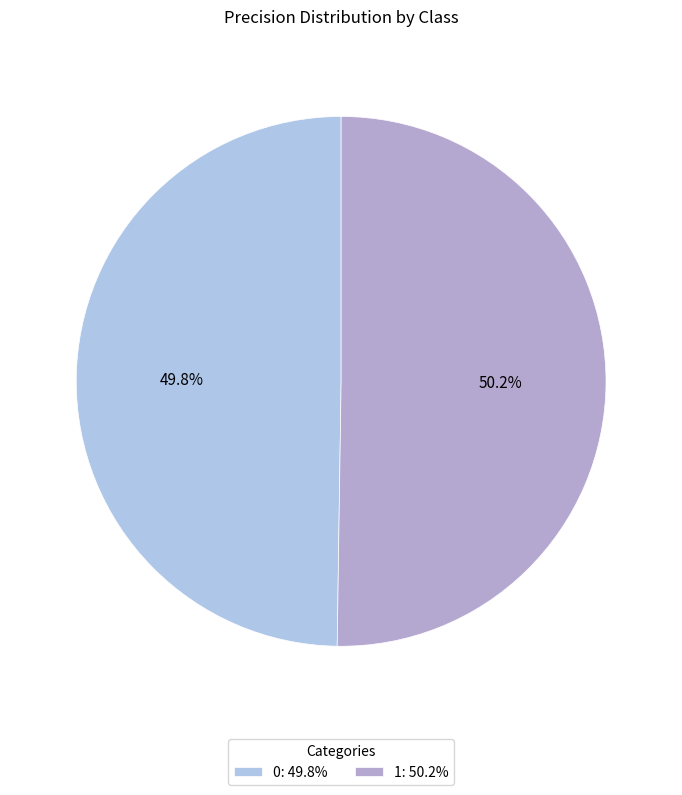

Between 0 and 1, which is larger?

1